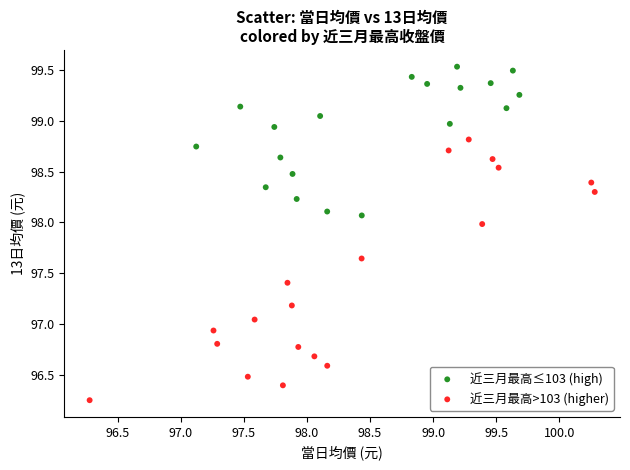

Which series has the largest Y range (max minus min)?

近三月最高>103 (higher)